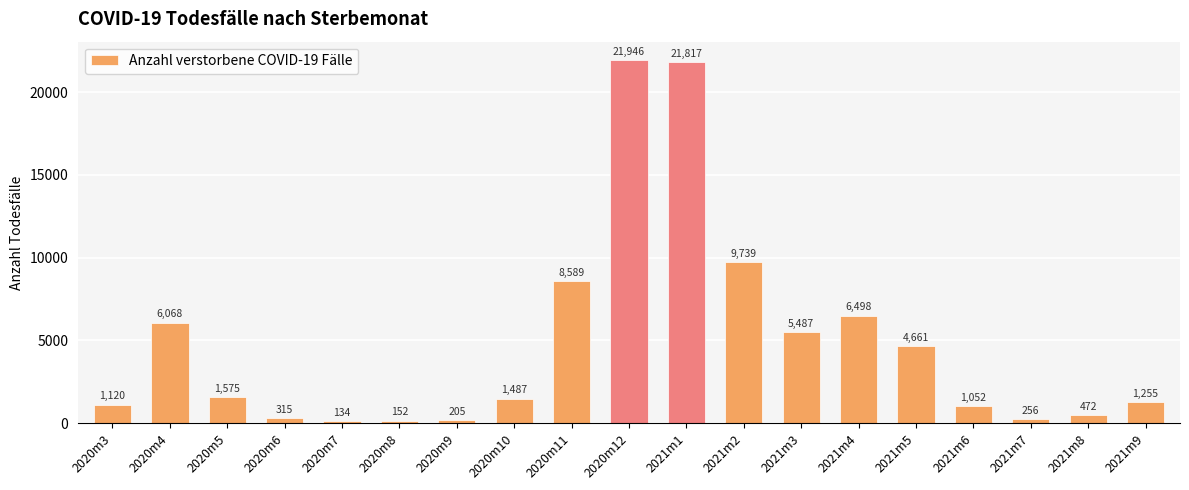

What is the label of the 3rd bar from the right?

2021m7